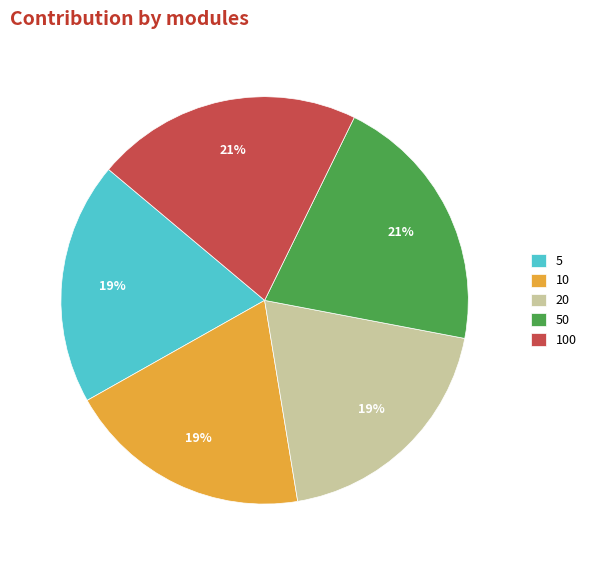

True or false: 100 accounts for 21% of the total.

True